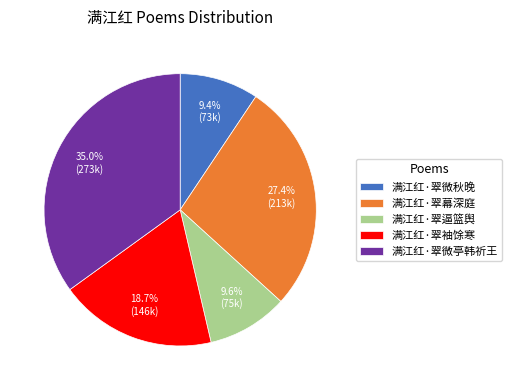

What is the largest slice in the pie chart?

满江红·翠微亭韩祈王